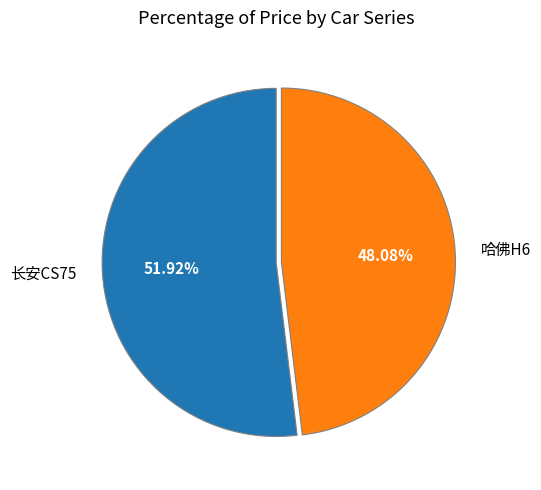

Between 长安CS75 and 哈佛H6, which is larger?

长安CS75